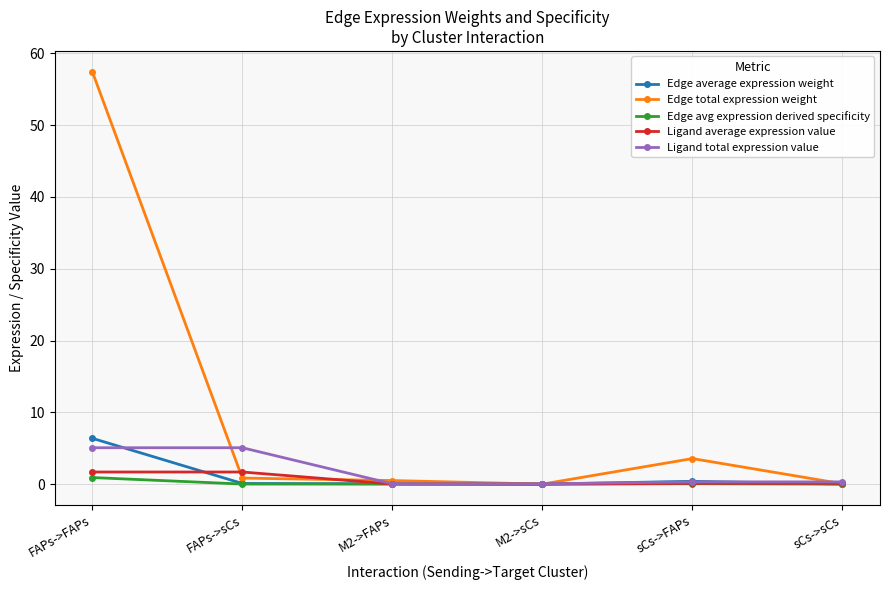

What is the sum of the Edge total expression weight values at FAPs->FAPs and M2->sCs?

57.5